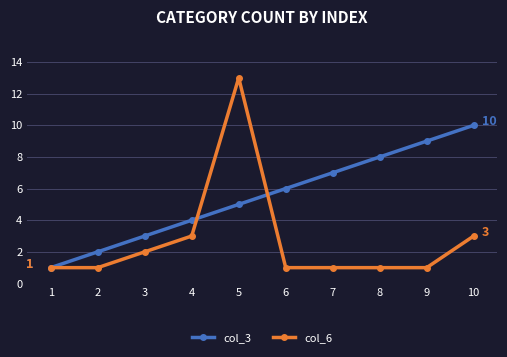

True or false: col_3 has more than 0 interior local peaks.

False